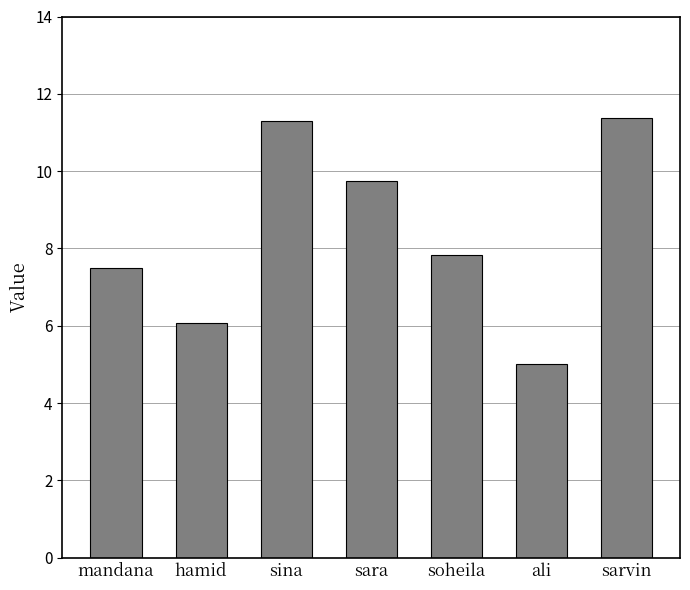

The chart shows a value of 5.0 at ali. True or false?

True